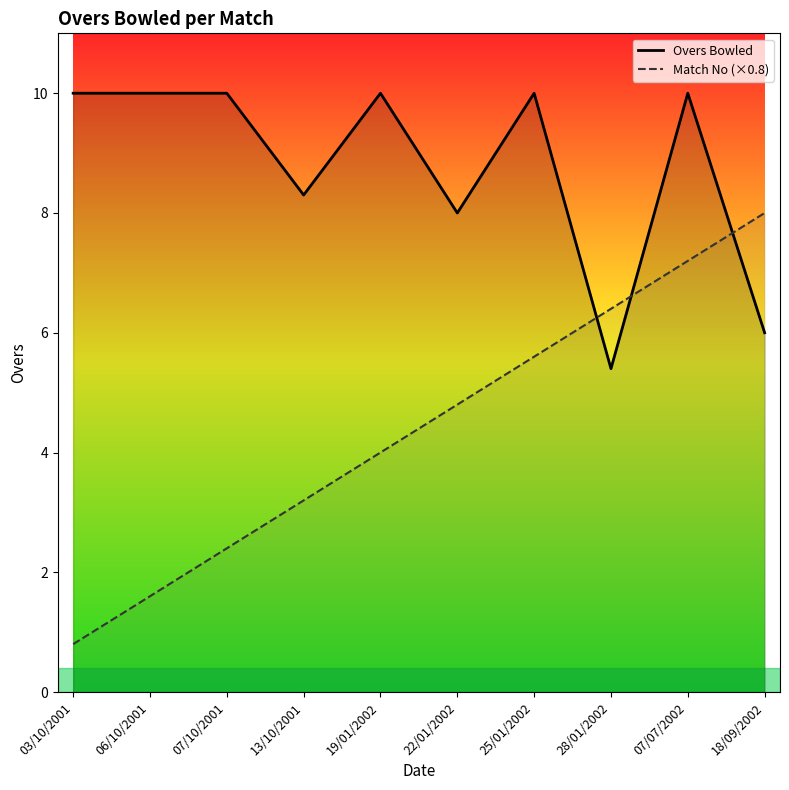

Reading left to right, what are all the values shown in this chart?

Overs Bowled: 10.0	10.0	10.0	8.3	10.0	8.0	10.0	5.4	10.0	6.0
Match No (×0.8): 0.8	1.6	2.4	3.2	4.0	4.8	5.6	6.4	7.2	8.0